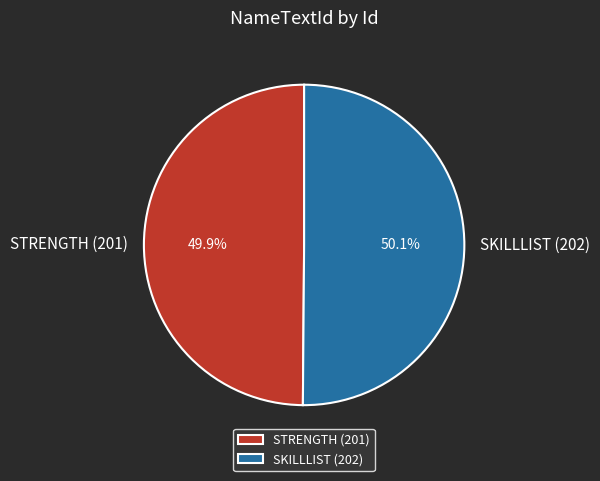

Approximately how many times larger is the value at SKILLLIST (202) compared to STRENGTH (201)?

1.0